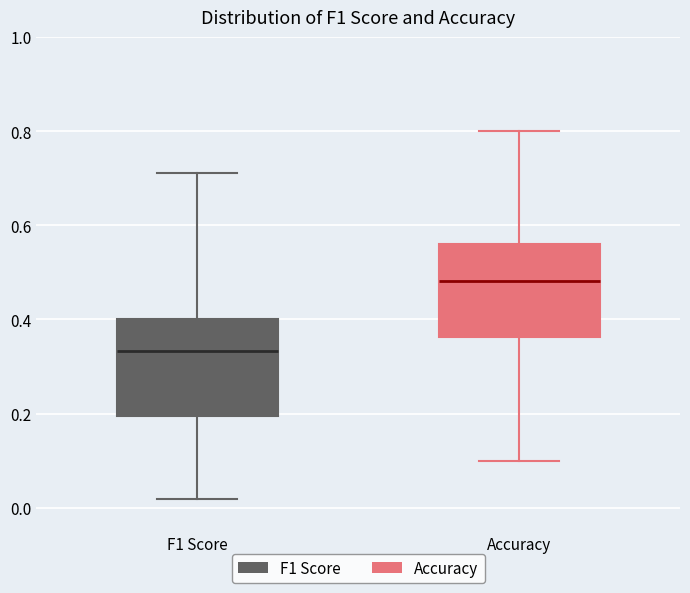

Which box's median line is the highest?

Accuracy